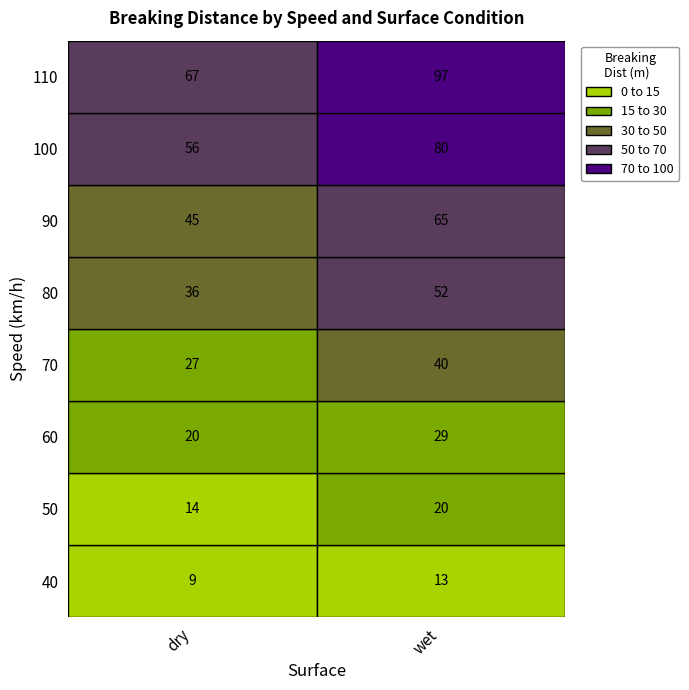

Reading right to left, list all the values displayed in this chart.

dry: 110=67	100=56	90=45	80=36	70=27	60=20	50=14	40=9
wet: 110=97	100=80	90=65	80=52	70=40	60=29	50=20	40=13